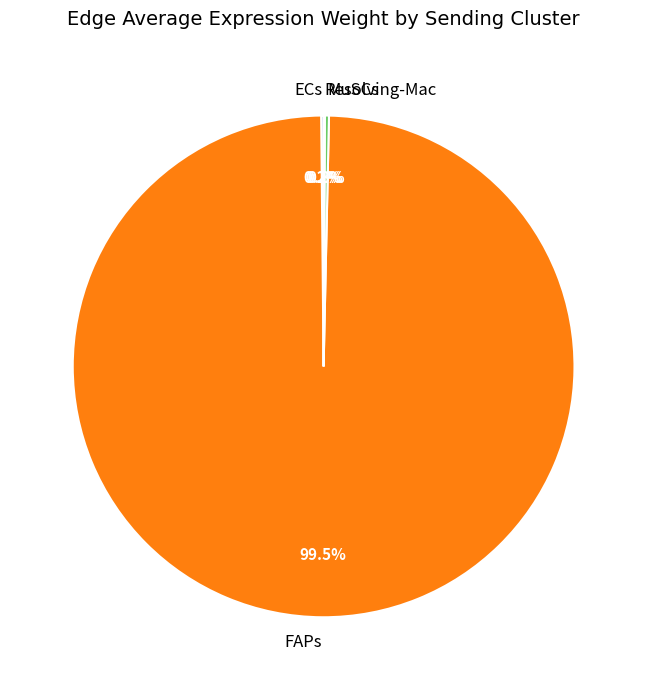

Is there any slice that represents more than half of the pie?

Yes